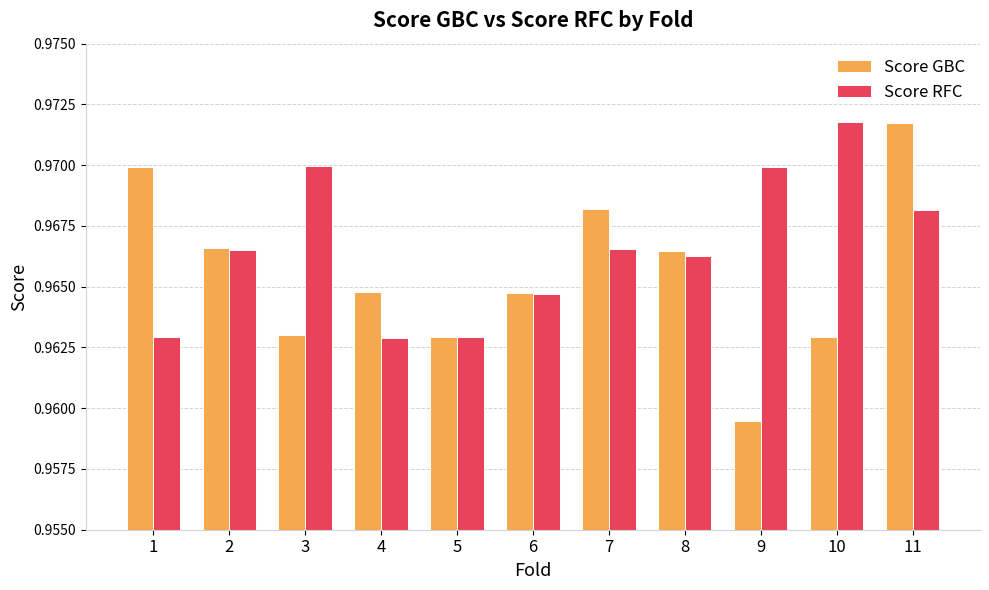

Which series has the widest spread of values?

Score GBC